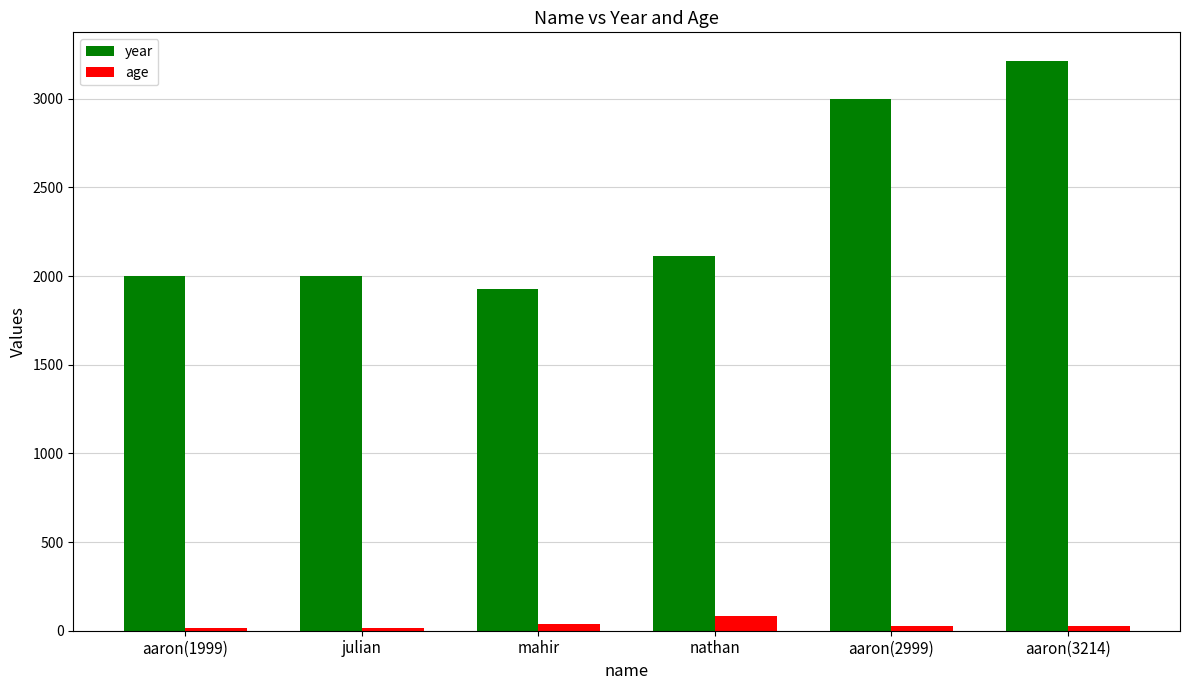

Is it true that year equals 1999 at aaron(1999)?

True